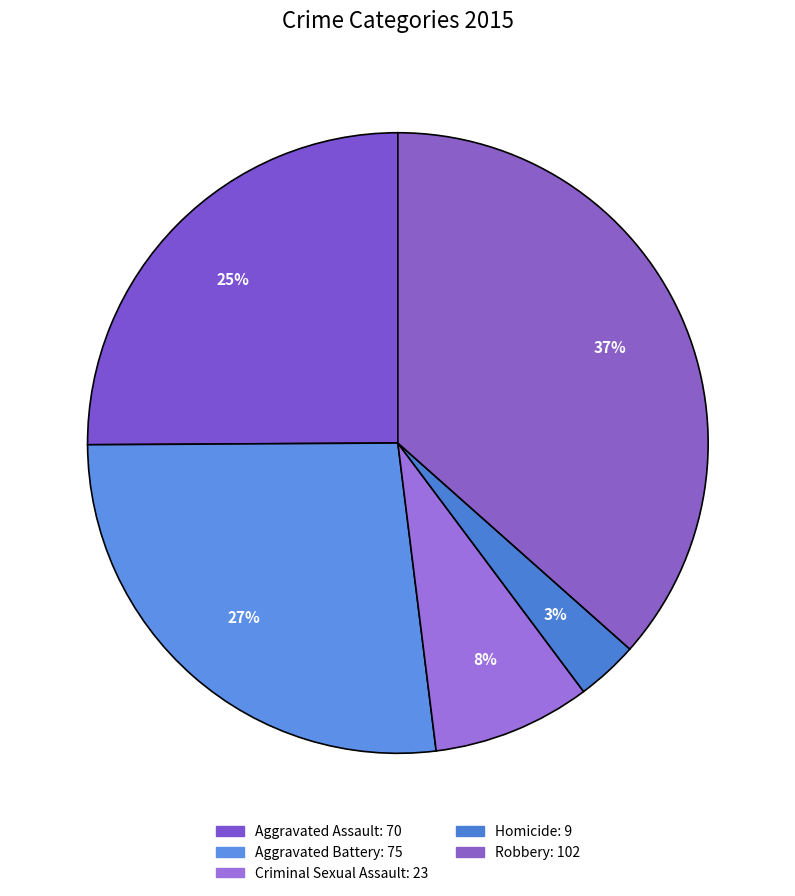

How many segments does this pie chart have?

5